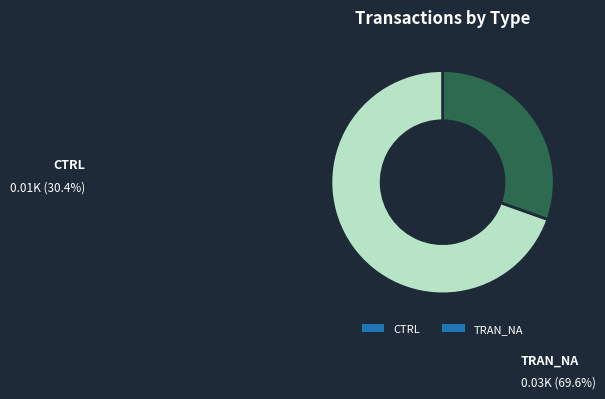

Does any single category account for the majority?

Yes